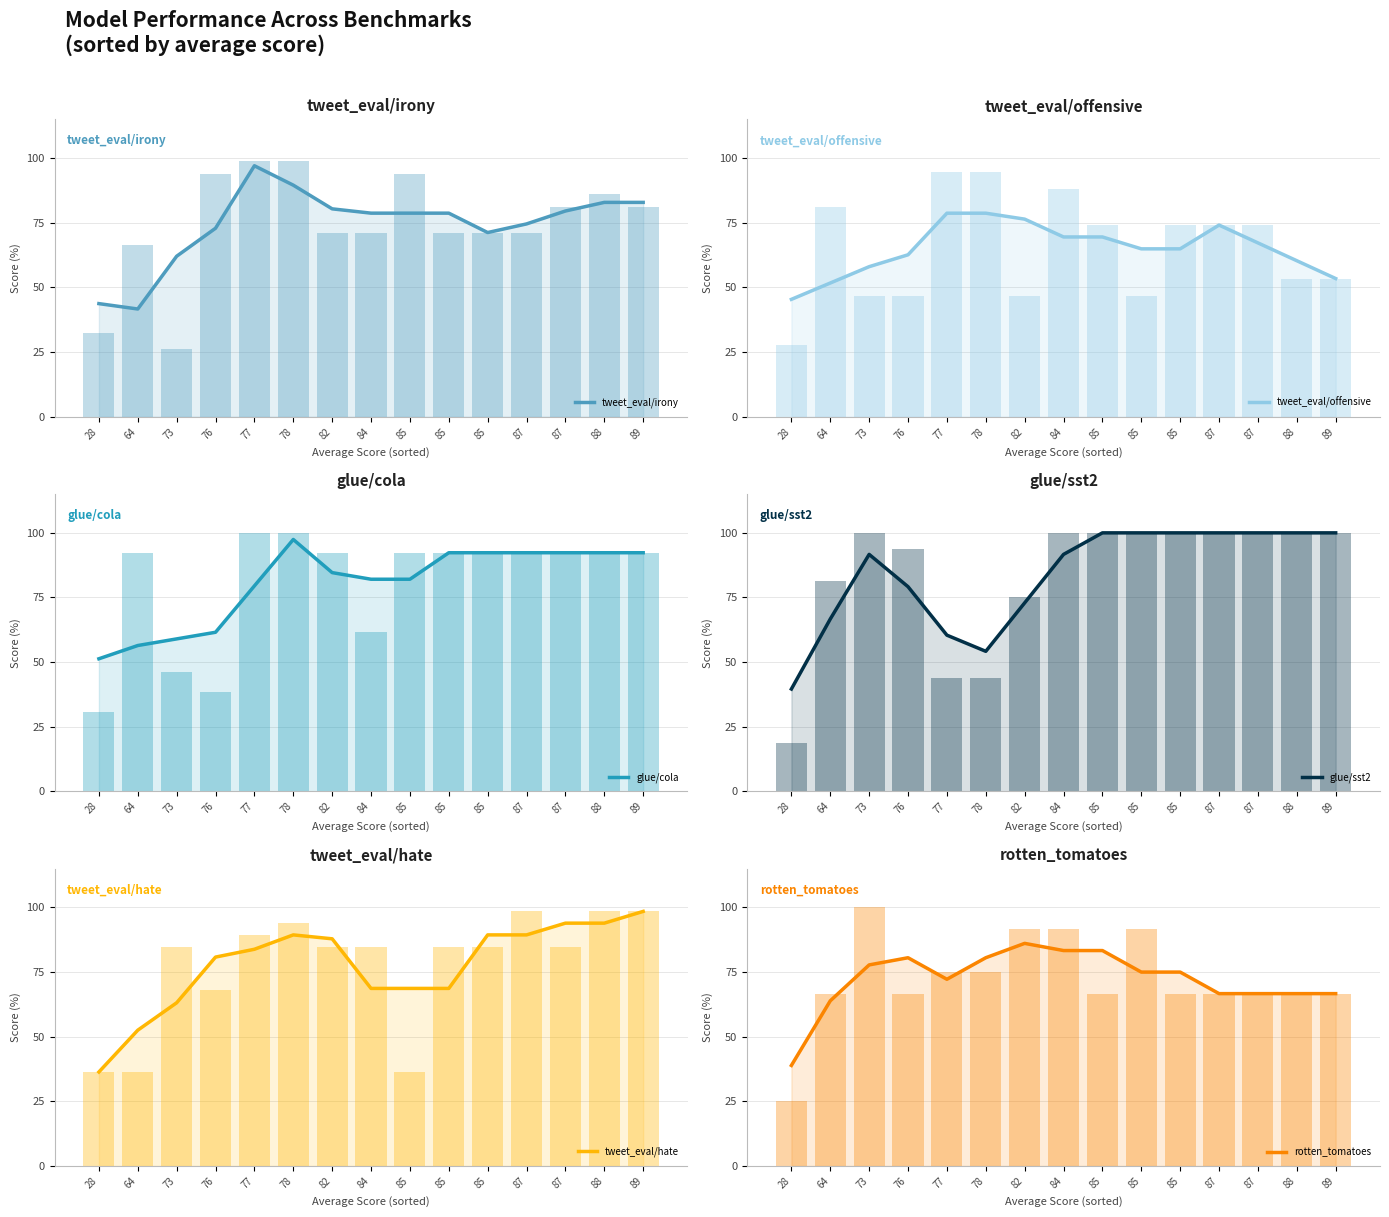

Which series has the largest total across all categories?

glue/sst2